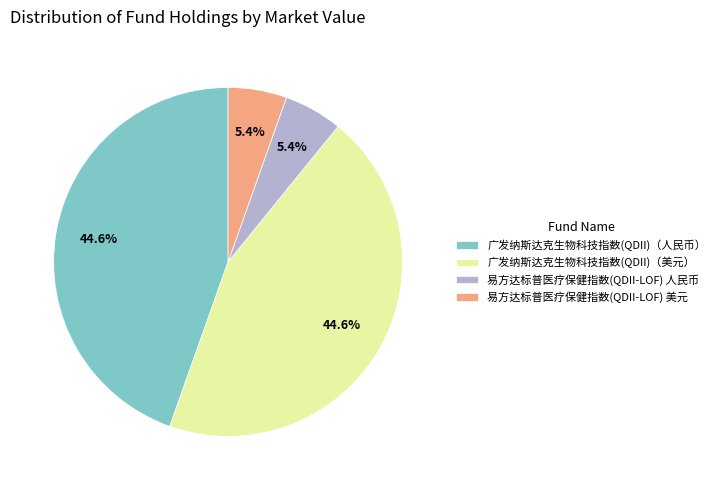

Is there any slice that represents more than half of the pie?

No